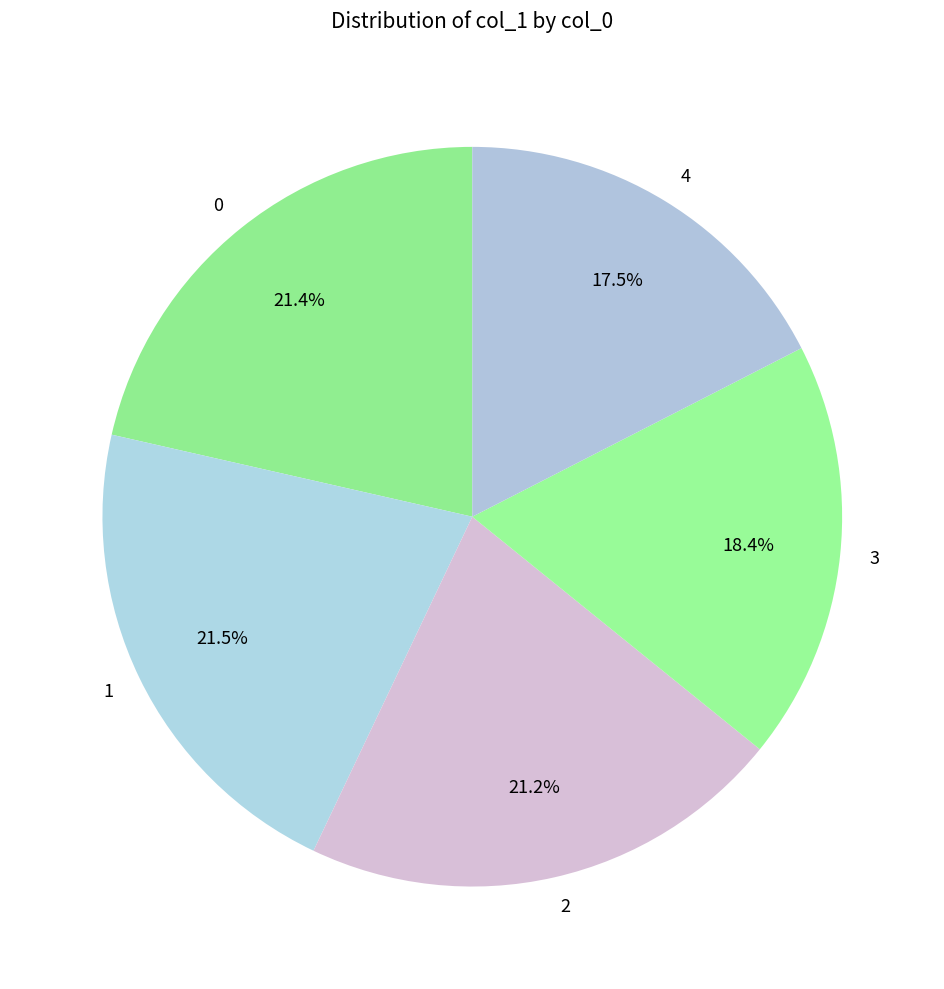

Is there a majority slice in this chart?

No